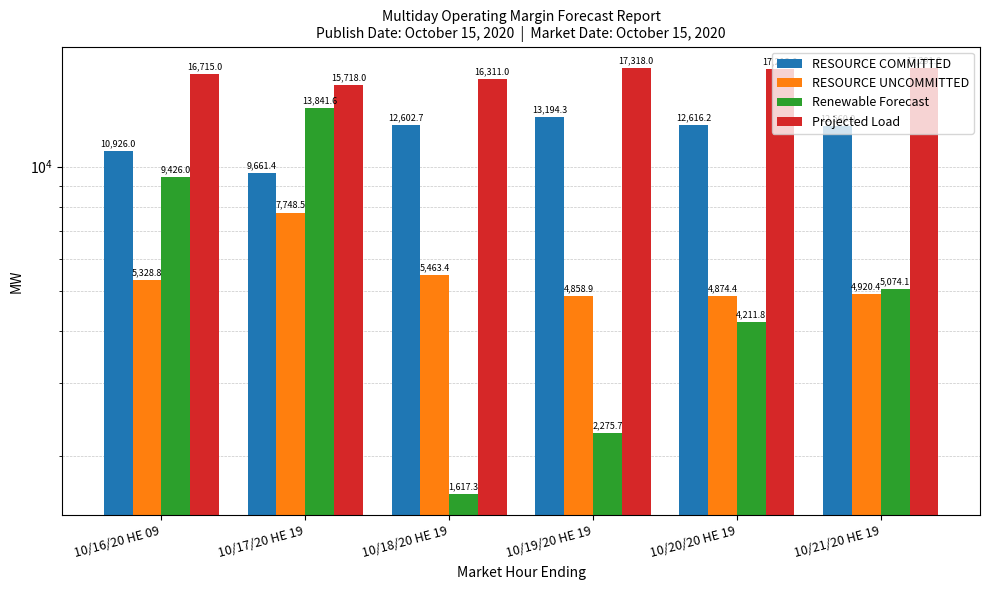

What is the sum of all RESOURCE UNCOMMITTED values?

33194.4